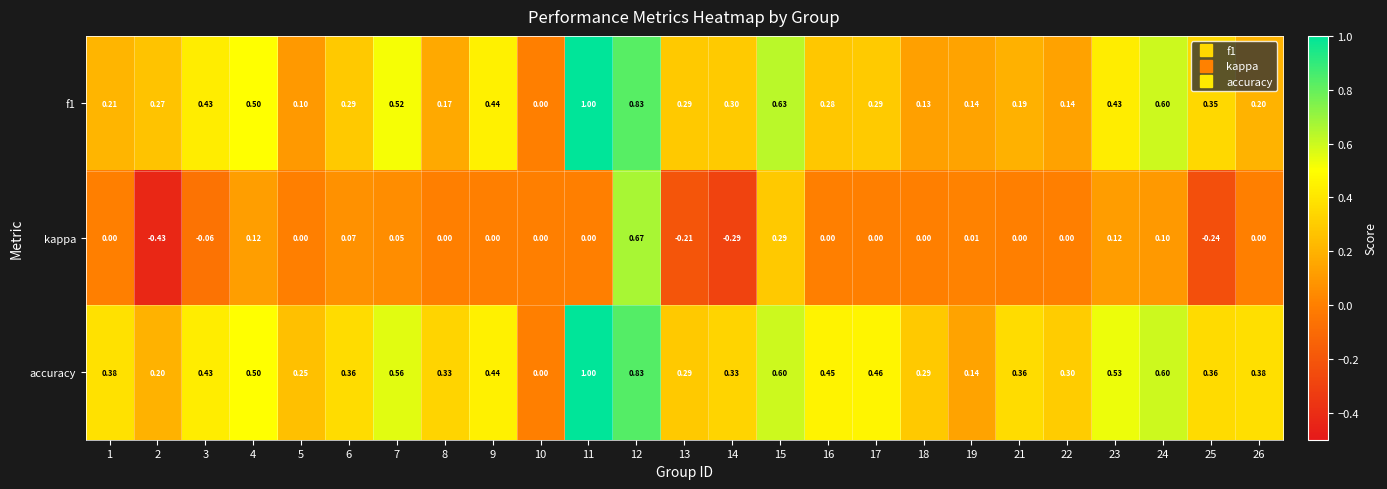

Which series has the widest spread of values?

kappa